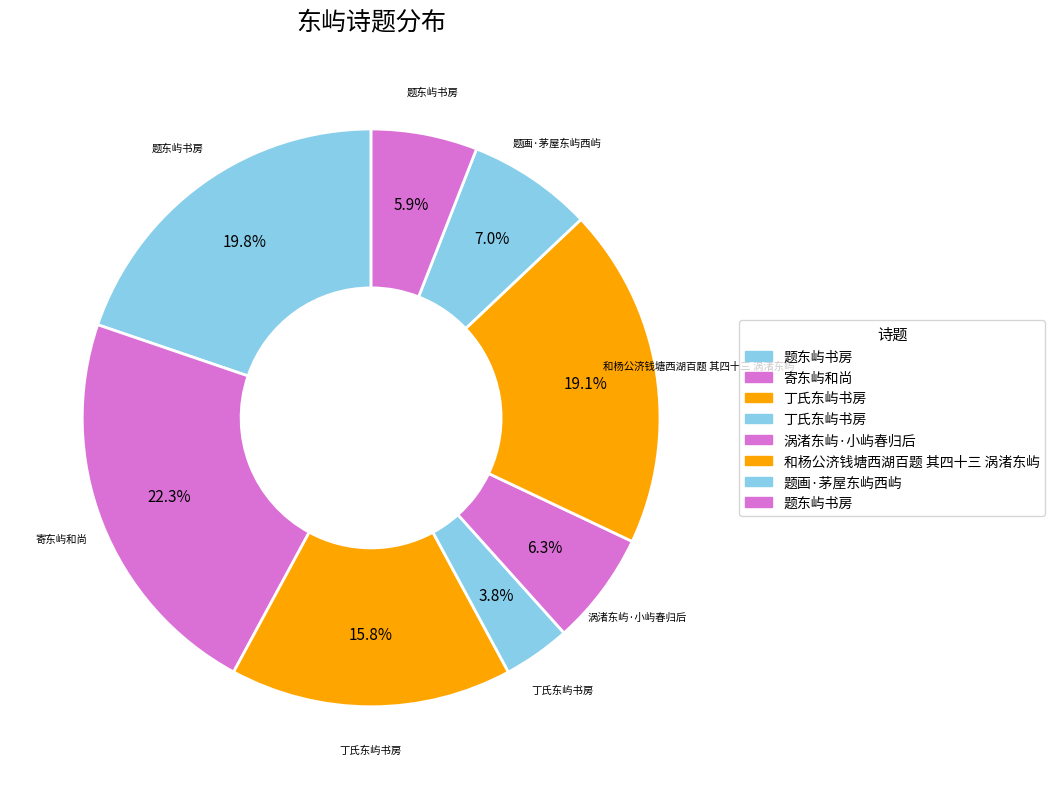

Rank the categories by value from highest to lowest.

寄东屿和尚, 题东屿书房, 和杨公济钱塘西湖百题 其四十三 涡渚东屿, 丁氏东屿书房, 题画·茅屋东屿西屿, 涡渚东屿·小屿春归后, 题东屿书房, 丁氏东屿书房